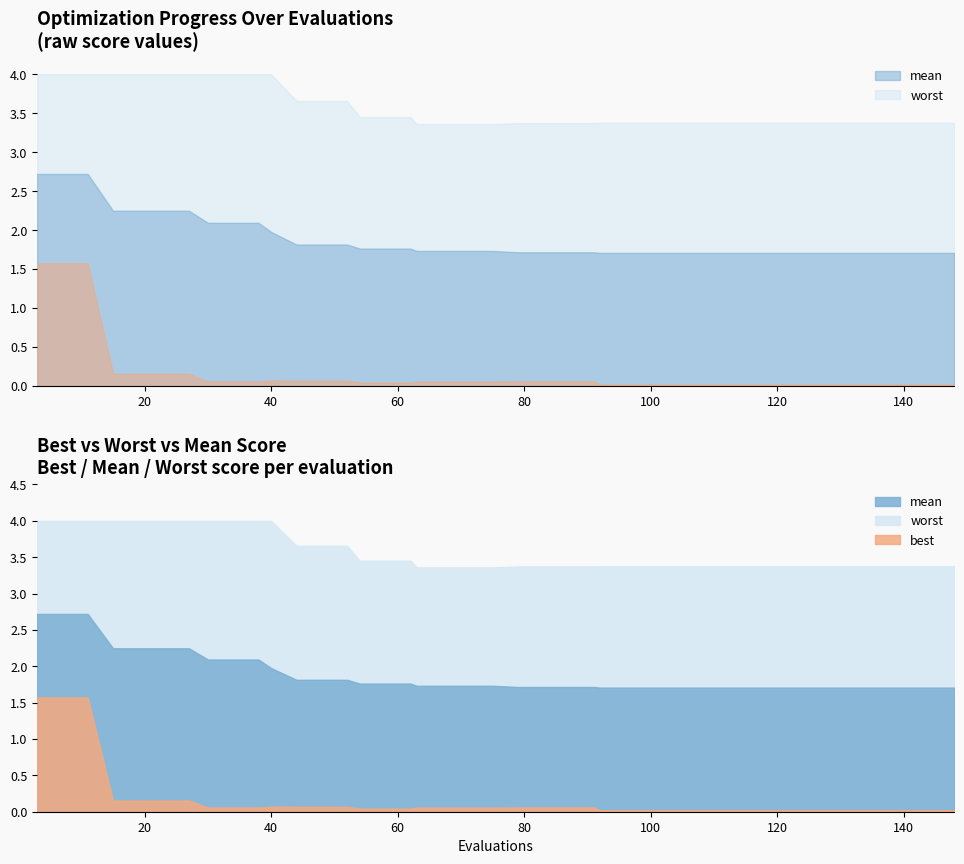

Which series has the largest total across all categories?

worst